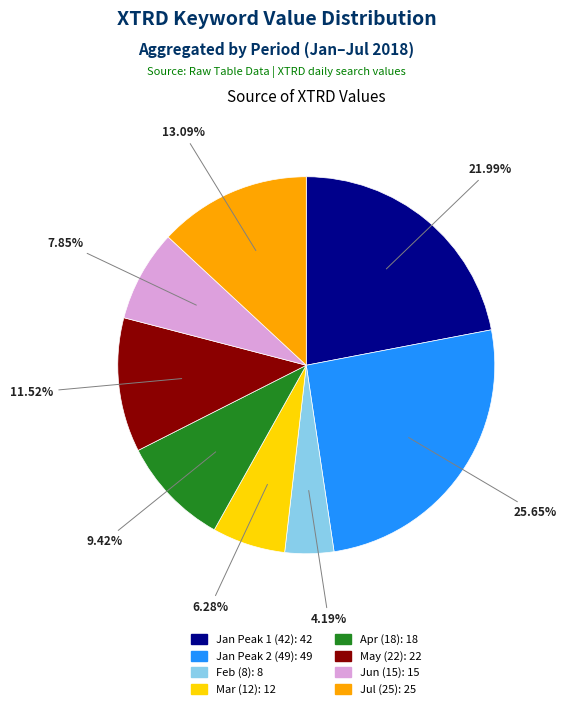

Is there a majority slice in this chart?

No